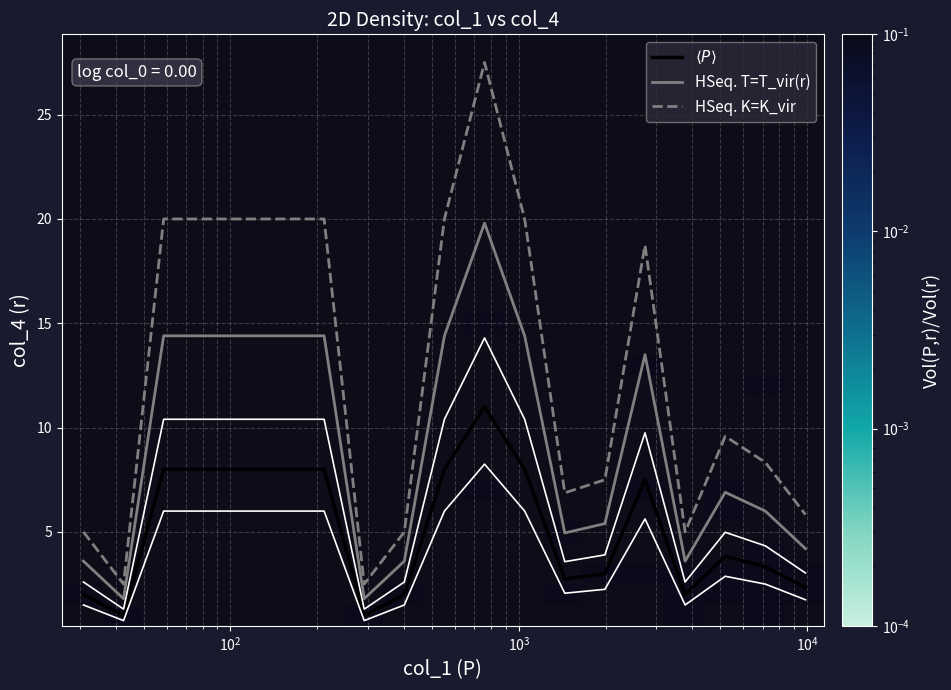

What is the maximum value for HSeq. K=K_vir?

27.5